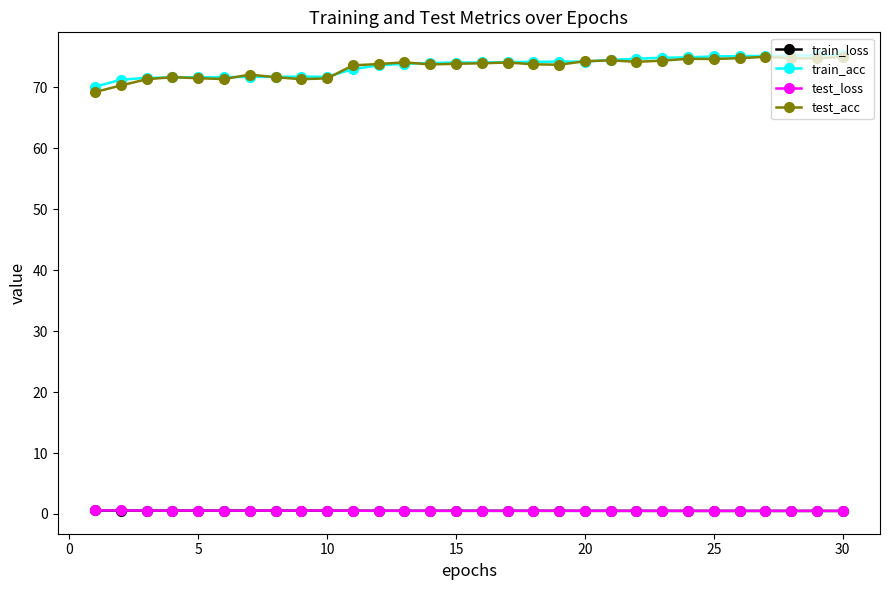

What is the maximum value for test_acc?

75.0